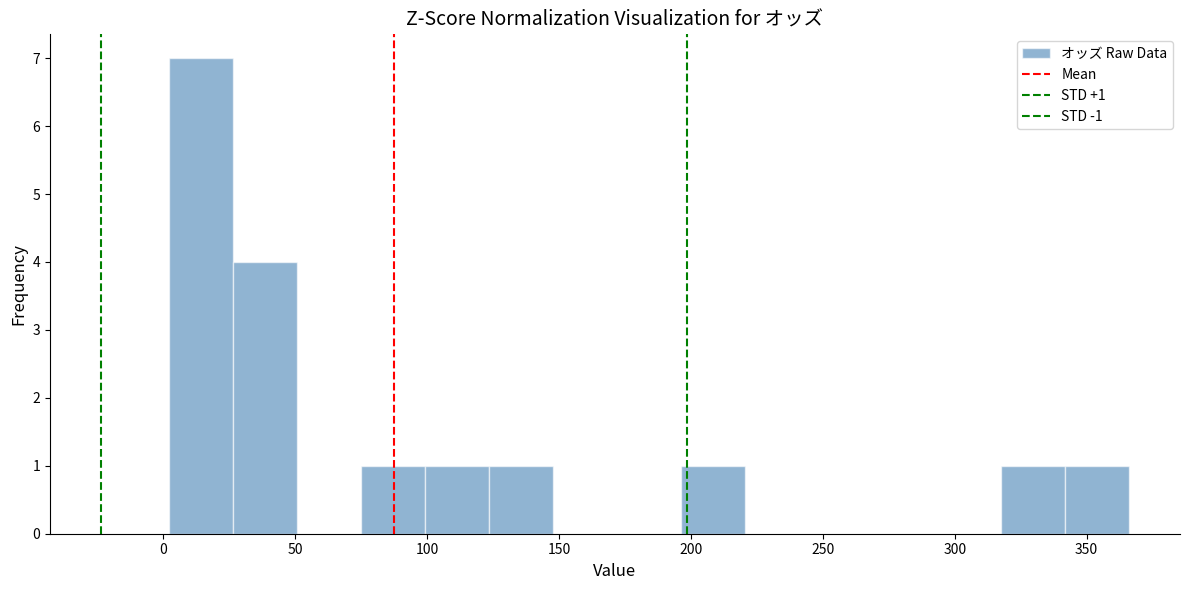

Over which range of the x-axis is the bar tallest?

0 to 25